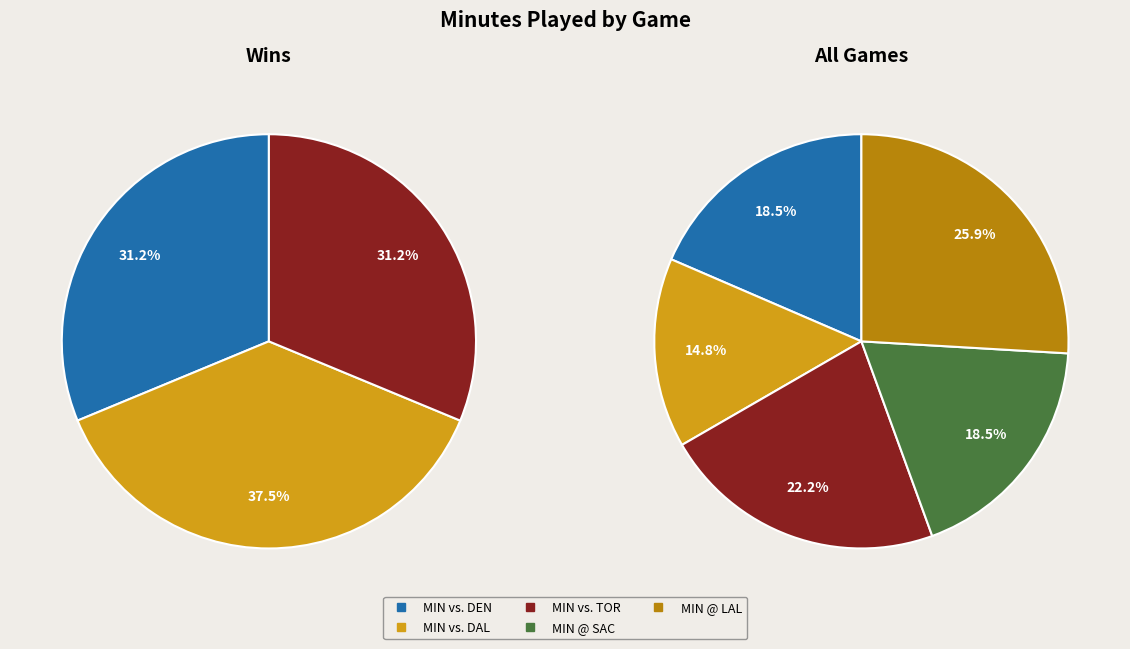

Is it true that MIN vs. DAL is 25% of the pie?

False